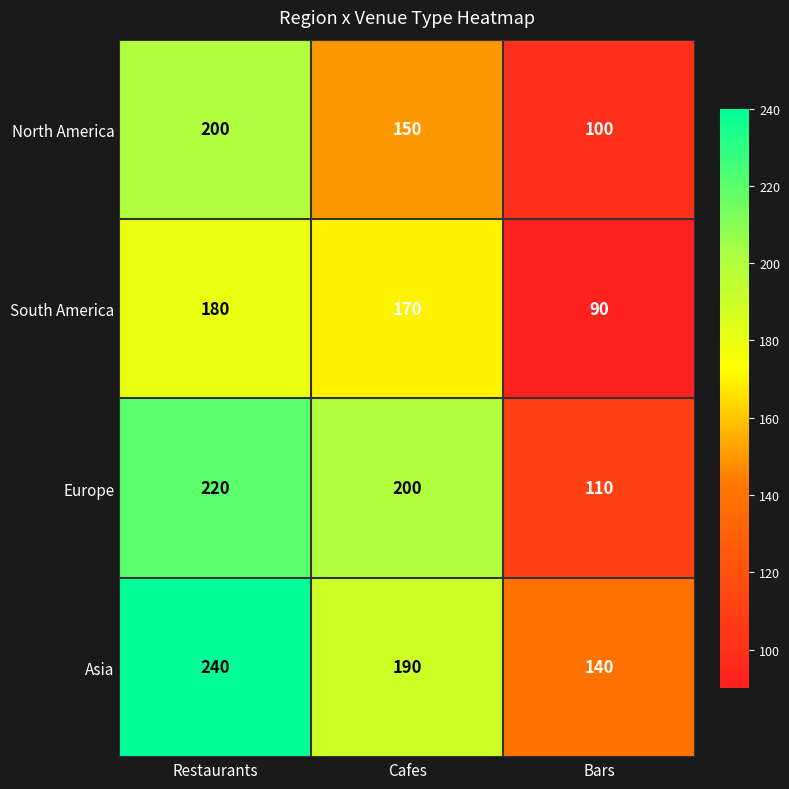

What is the maximum value for North America?

200